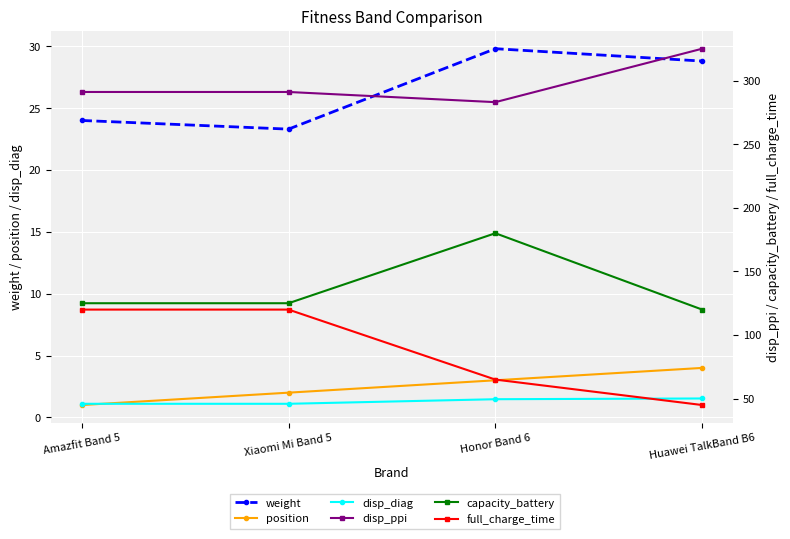

List the series in order of their peak value, highest first.

disp_ppi, capacity_battery, full_charge_time, weight, position, disp_diag